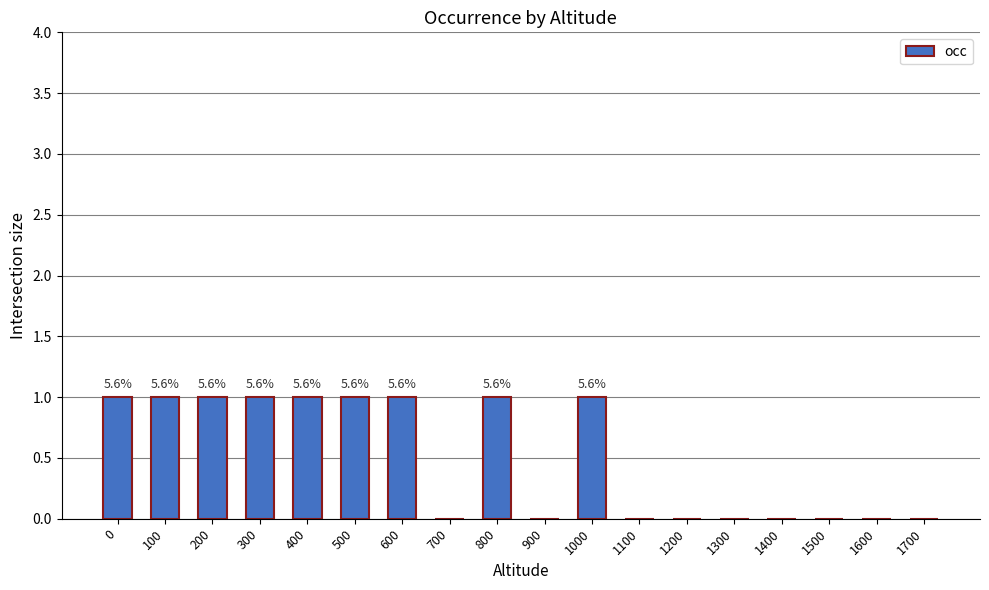

The value at 1100 is 0. True or false?

True